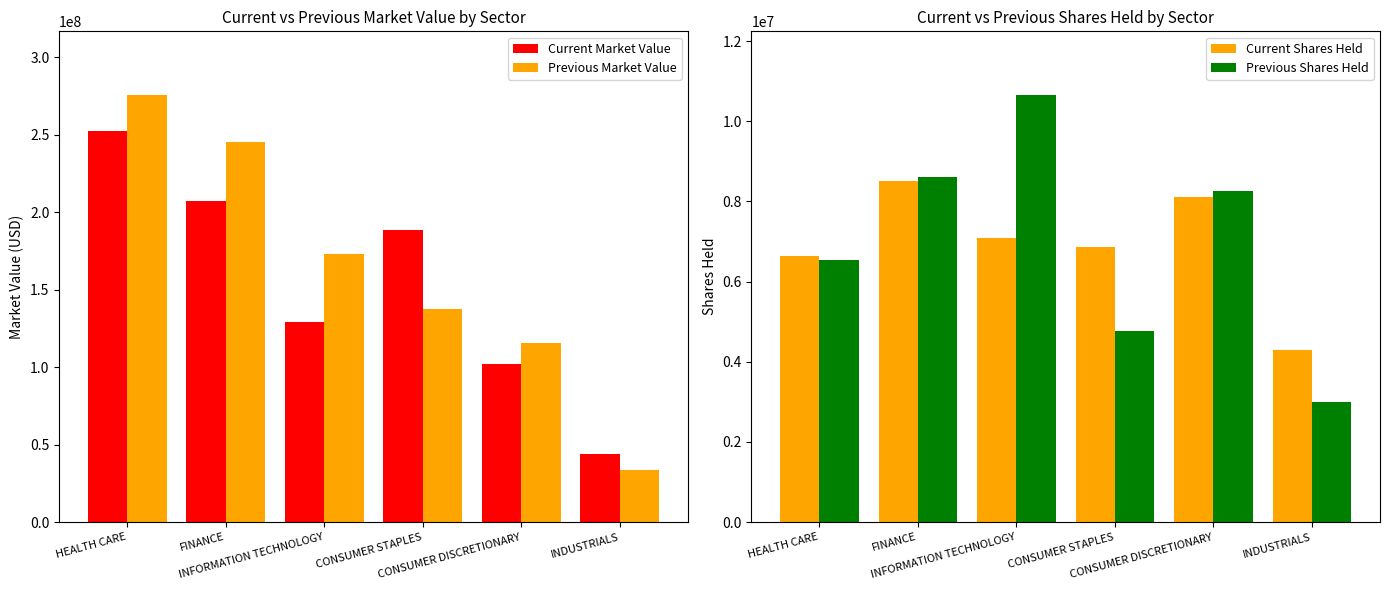

Which series changed the most between FINANCE and INDUSTRIALS?

Previous Market Value